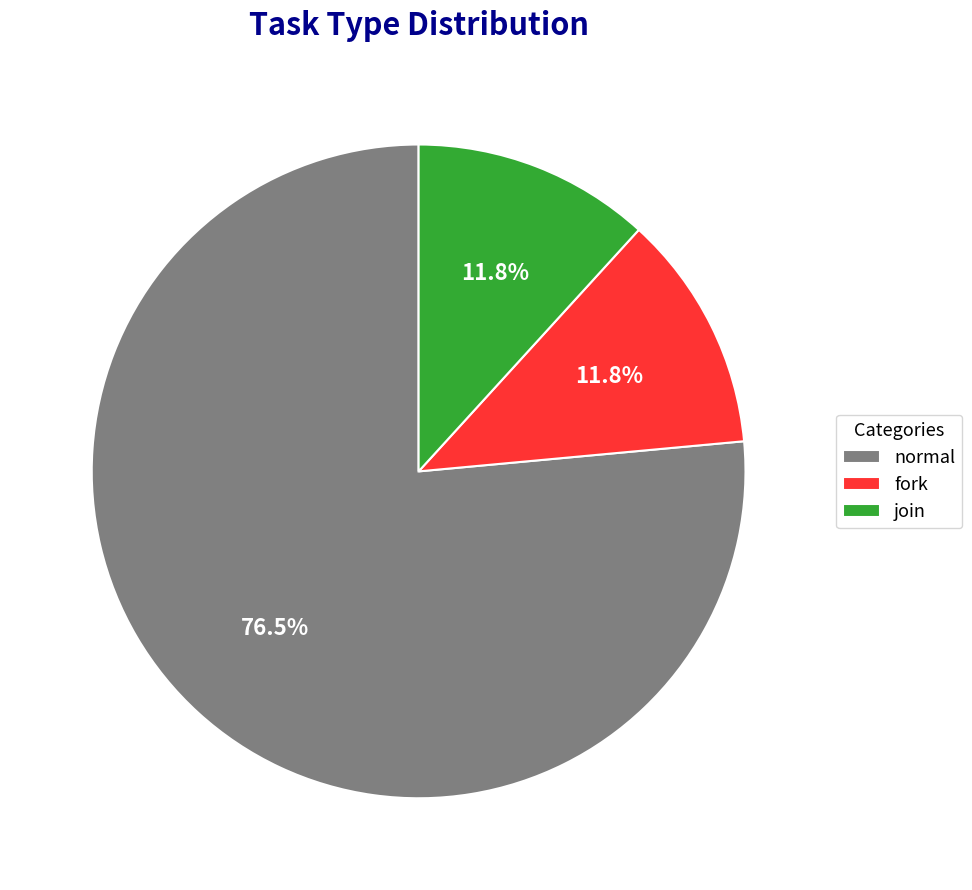

What is the ratio of the value at fork to the value at join?

1.0